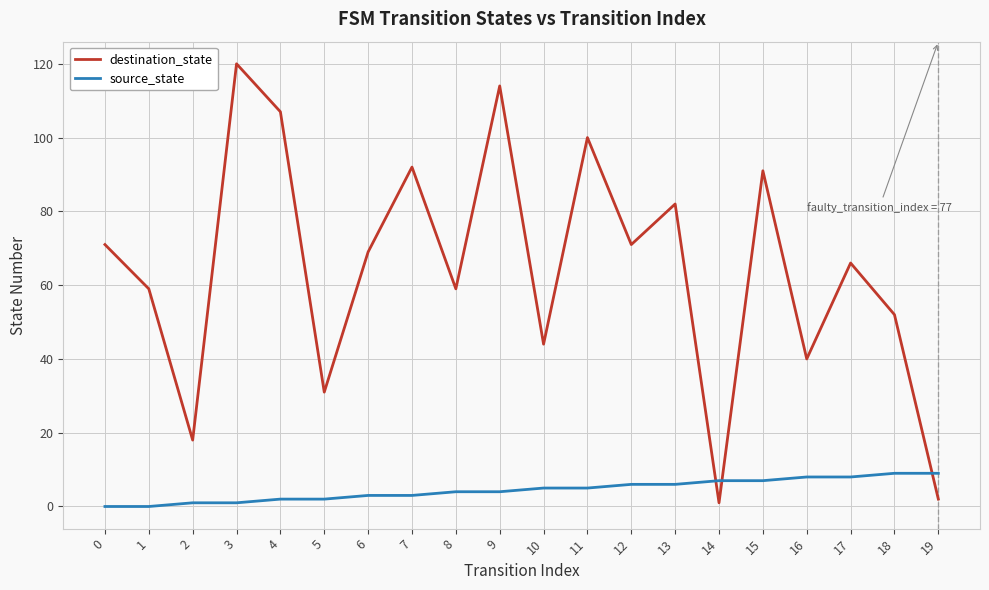

Which series has the widest spread of values?

destination_state